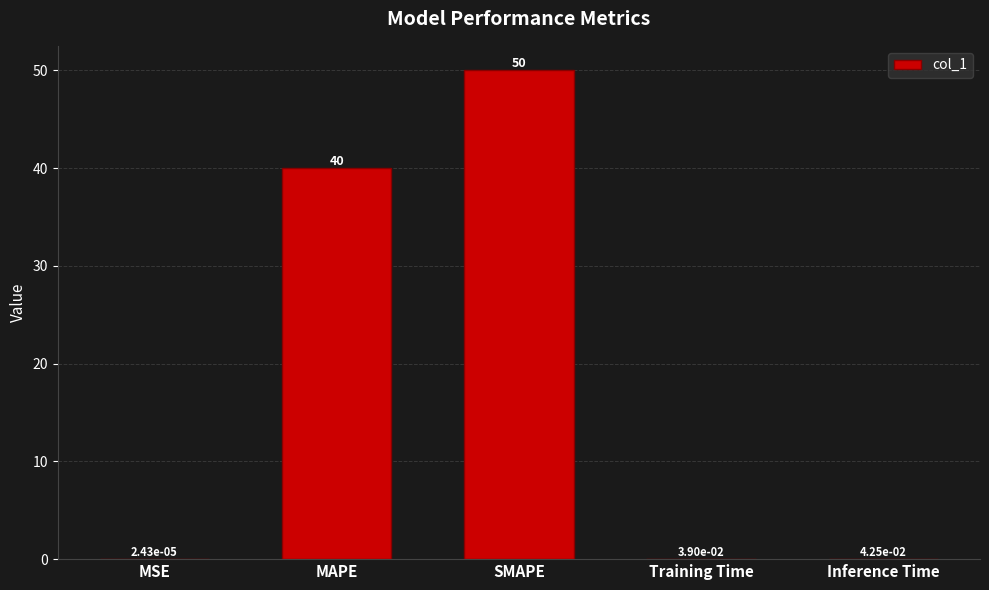

Are the bars horizontal?

No